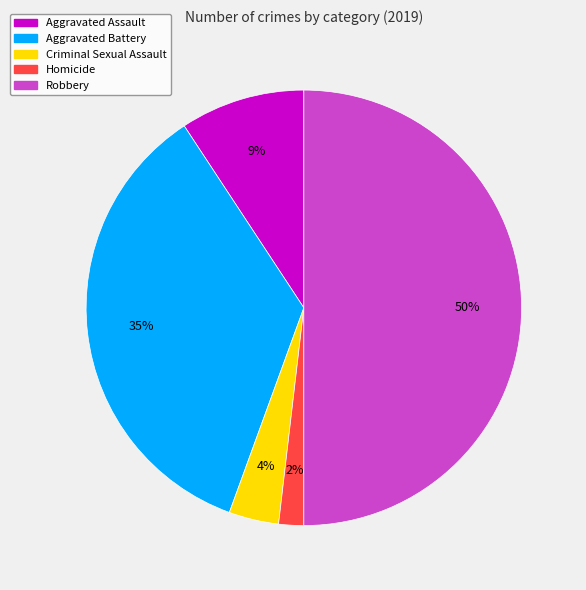

Combined, do Criminal Sexual Assault and Aggravated Battery account for over 50%?

No